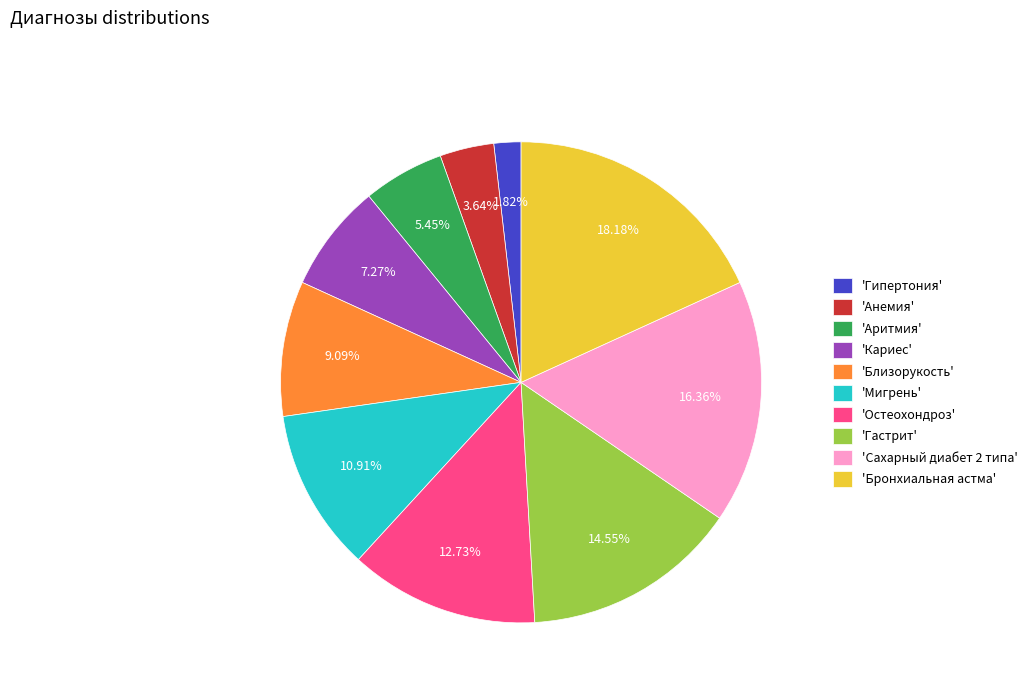

Rank the categories by value from highest to lowest.

'Бронхиальная астма', 'Сахарный диабет 2 типа', 'Гастрит', 'Остеохондроз', 'Мигрень', 'Близорукость', 'Кариес', 'Аритмия', 'Анемия', 'Гипертония'